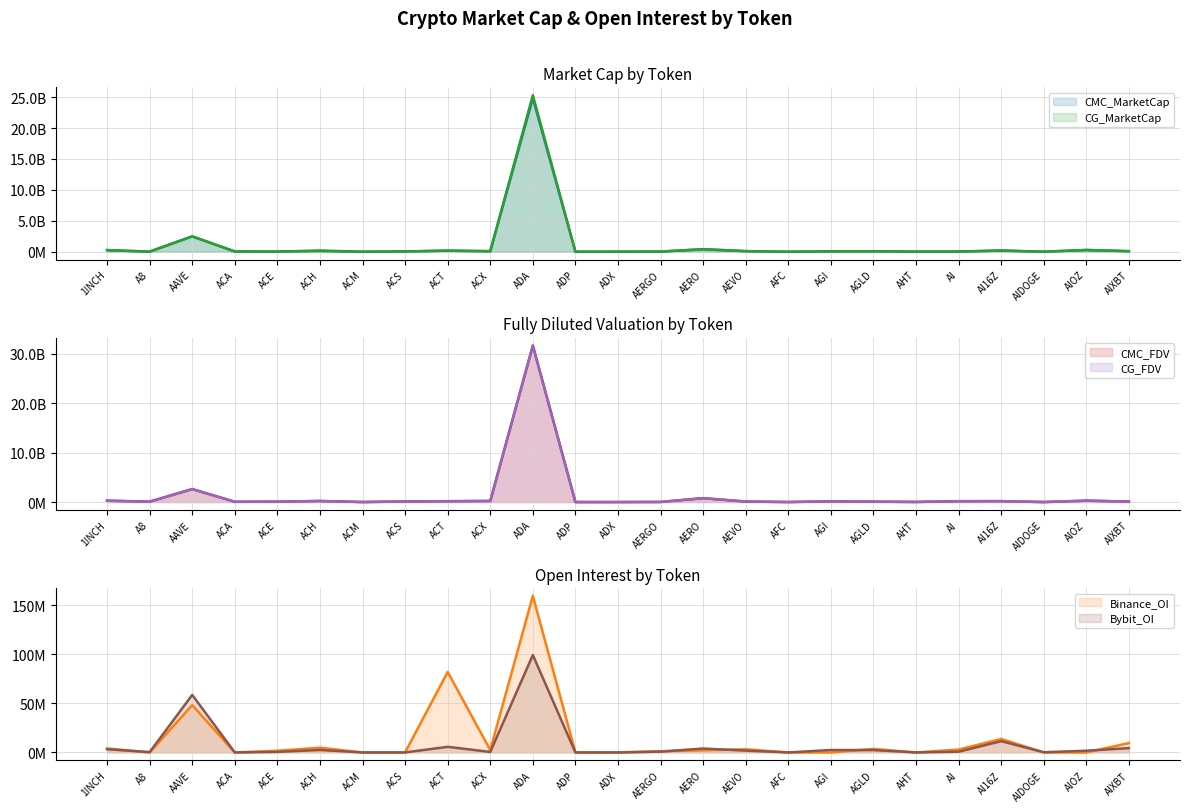

Reading left to right, transcribe all the data shown in this chart.

CMC_MarketCap: 268267714	23946700	2492728893	49477728	35992214	200988968	6378756	58557906	183500150	94259209	24826191832	5943406	15904101	32674415	413656004	102851633	3038747	56913133	74675441	23082814	54578683	199455738	13697699	292367014	97286988
CMC_FDV: 292159633	90953528	2643306313	67855171	94578460	228455293	17998741	127134669	183500150	233388354	31710434850	14403251	16561478	34576101	800565997	113878986	19512253	152488452	92728525	39591127	184517311	199455947	15044564	292367014	113848854
CG_MarketCap: 268557873	23923496	2490222355	49484008	33854212	112820648	6378210	58517147	183663041	94253948	25306840124	5943406	15890011	32528606	413408588	102810779	3032580	79321709	89654364	23086975	23911296	199488701	14755805	288406960	97880227
CG_FDV: 292475634	90865396	2640648364	67863783	94279801	228211364	17997200	127045936	183663041	233375215	31671102542	14373993	16546806	34421806	800087162	113833751	19472651	151476596	89654364	29154488	183933044	199488701	14755805	292266196	114397815
Binance_OI: 4069559	0	48180395	0	1731464	4879536	0	0	81901150	2481294	159405131	0	0	1231195	2168008	3249427	0	0	3593197	0	2956457	13745307	0	0	9564140
Bybit_OI: 3277614	349732	58573514	0	569509	2542619	0	0	5750757	506316	99163254	0	0	824872	3991567	1852880	0	2507504	2405920	0	748251	11511017	209971	1771288	4419694